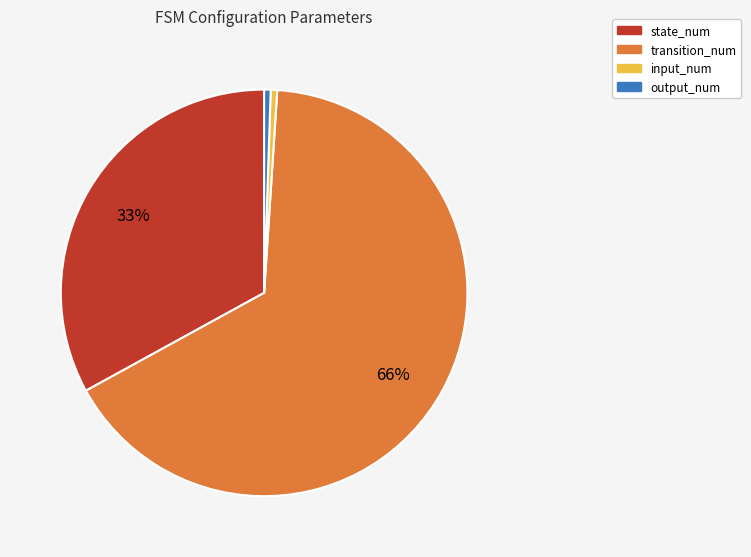

To the nearest percent, what portion does state_num represent?

33%